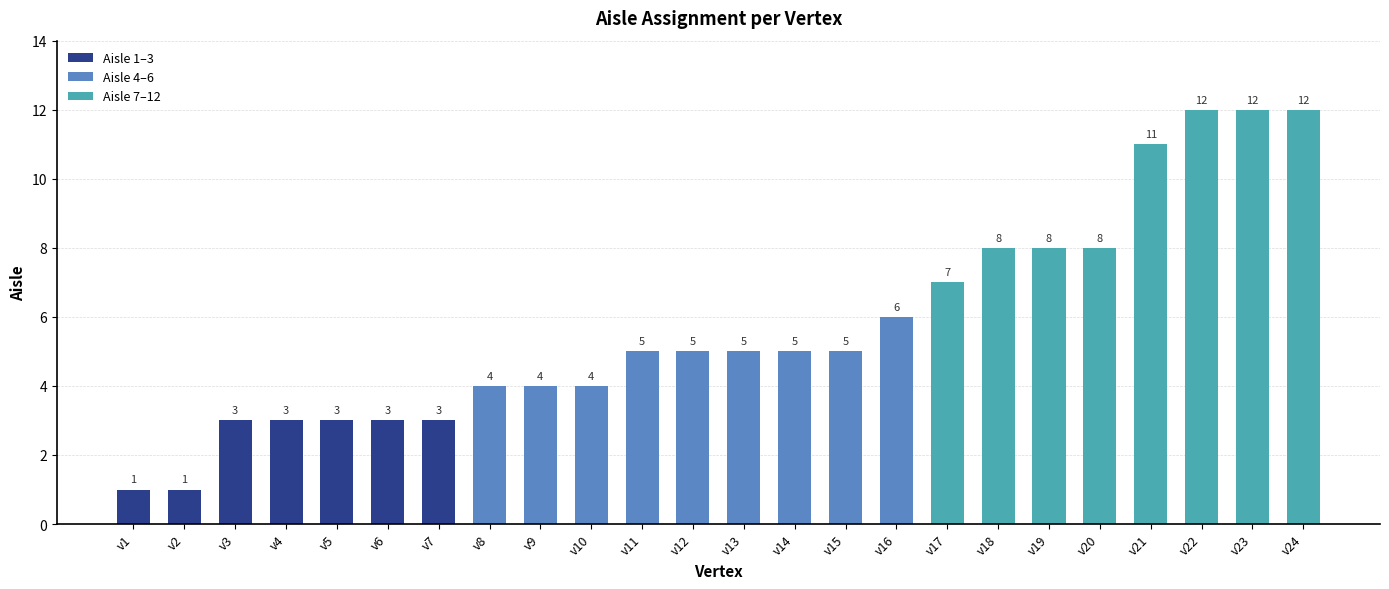

What is the approximate value at v7?

3